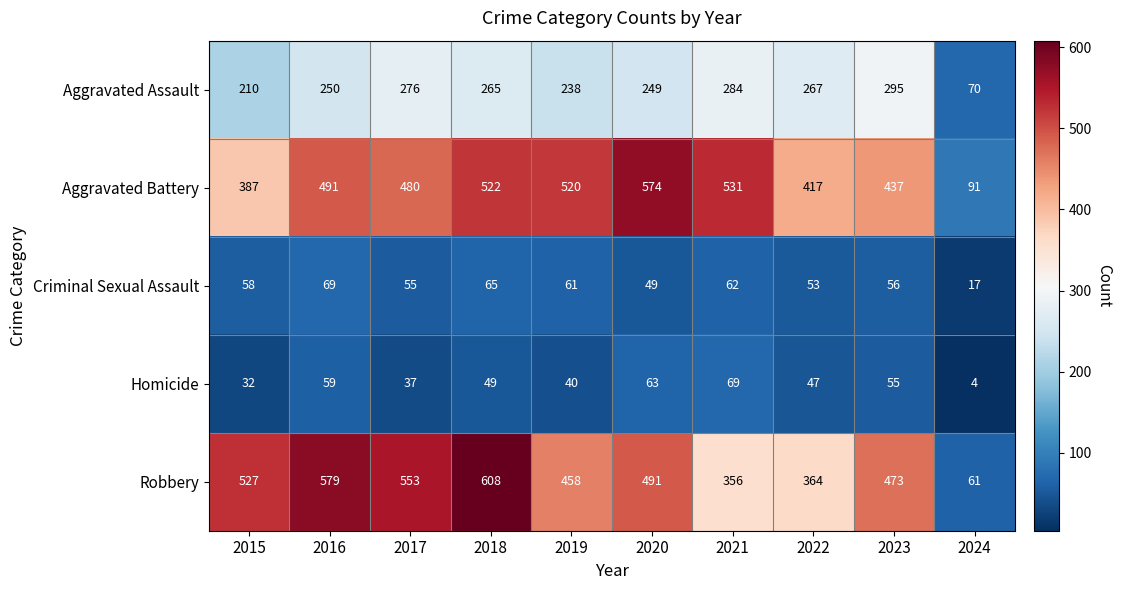

Rank the categories by Aggravated Battery value from highest to lowest.

2020, 2021, 2018, 2019, 2016, 2017, 2023, 2022, 2015, 2024